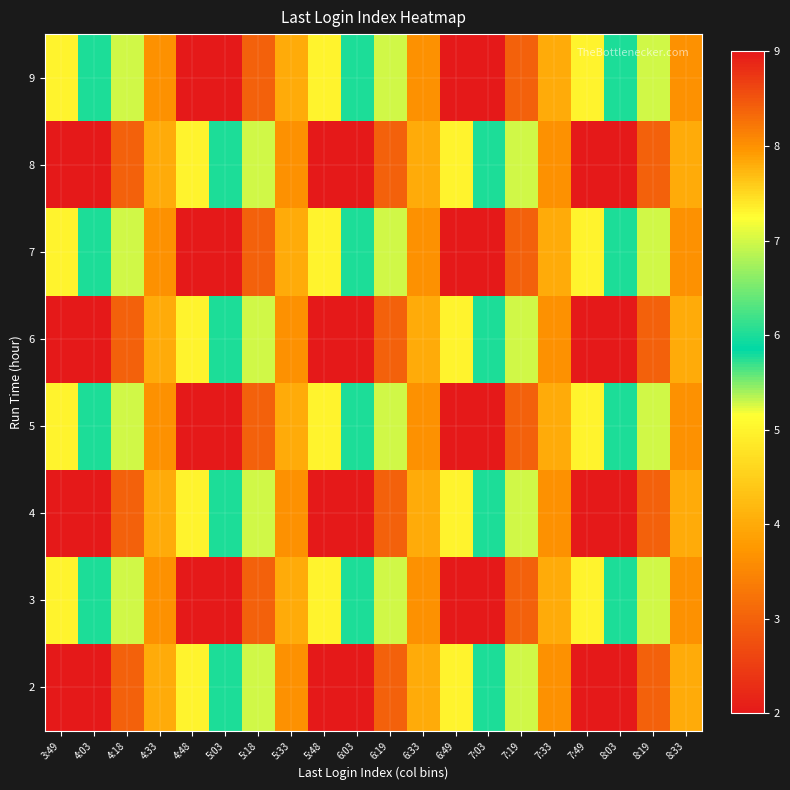

Between 3:49 and 5:48, which is larger?

3:49